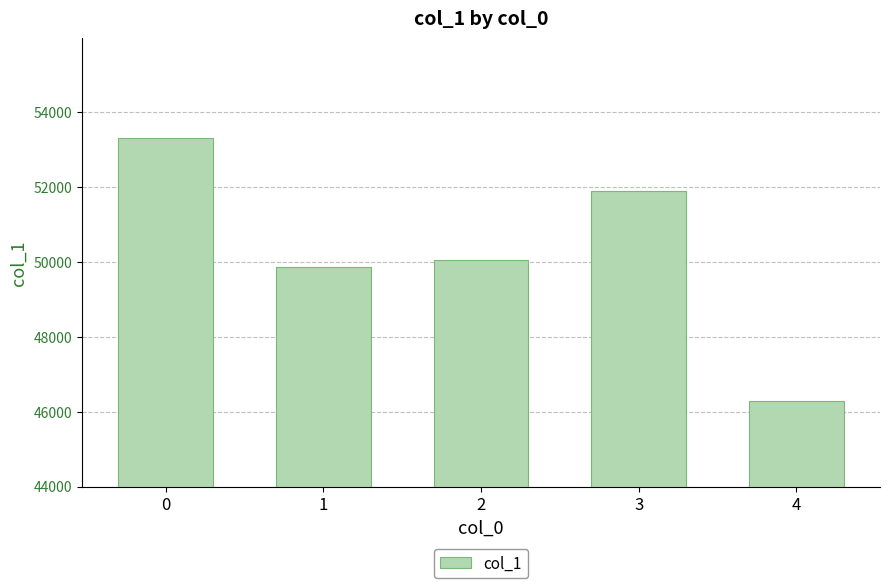

What is the ratio of the value at 3 to the value at 4?

1.1